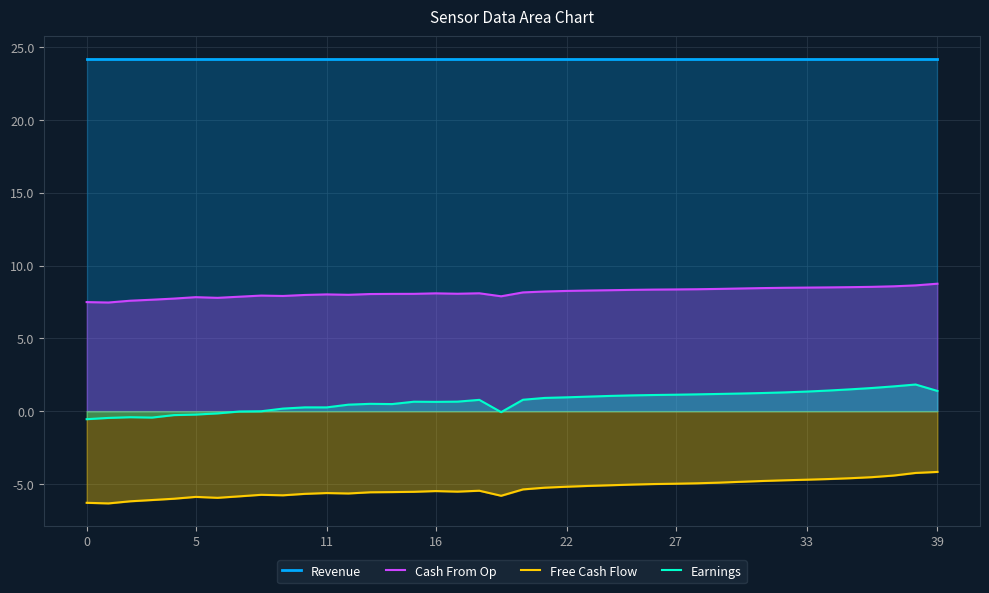

Reading left to right, transcribe all the data shown in this chart.

Revenue: 24.2	24.2	24.2	24.2	24.2	24.2	24.2	24.2	24.2	24.2	24.2	24.2	24.2	24.2	24.2	24.2	24.2	24.2	24.2	24.2	24.2	24.2	24.2	24.2	24.2	24.2	24.2	24.2	24.2	24.2	24.2	24.2	24.2	24.2	24.2	24.2	24.2	24.2	24.2	24.2
Cash From Op: 7.5	7.5	7.6	7.7	7.7	7.8	7.8	7.9	7.9	7.9	8.0	8.0	8.0	8.0	8.1	8.1	8.1	8.1	8.1	7.9	8.2	8.2	8.3	8.3	8.3	8.3	8.4	8.4	8.4	8.4	8.4	8.5	8.5	8.5	8.5	8.5	8.5	8.6	8.6	8.8
Free Cash Flow: -6.3	-6.3	-6.2	-6.1	-6.0	-5.9	-5.9	-5.8	-5.7	-5.8	-5.7	-5.6	-5.6	-5.6	-5.6	-5.5	-5.5	-5.5	-5.5	-5.8	-5.4	-5.3	-5.2	-5.1	-5.1	-5.0	-5.0	-5.0	-4.9	-4.9	-4.8	-4.8	-4.7	-4.7	-4.7	-4.6	-4.5	-4.4	-4.2	-4.2
Earnings: -0.5	-0.5	-0.4	-0.4	-0.3	-0.2	-0.1	-0.0	-0.0	0.2	0.3	0.3	0.5	0.5	0.5	0.7	0.6	0.7	0.8	-0.1	0.8	0.9	1.0	1.0	1.1	1.1	1.1	1.1	1.2	1.2	1.2	1.3	1.3	1.3	1.4	1.5	1.6	1.7	1.8	1.4